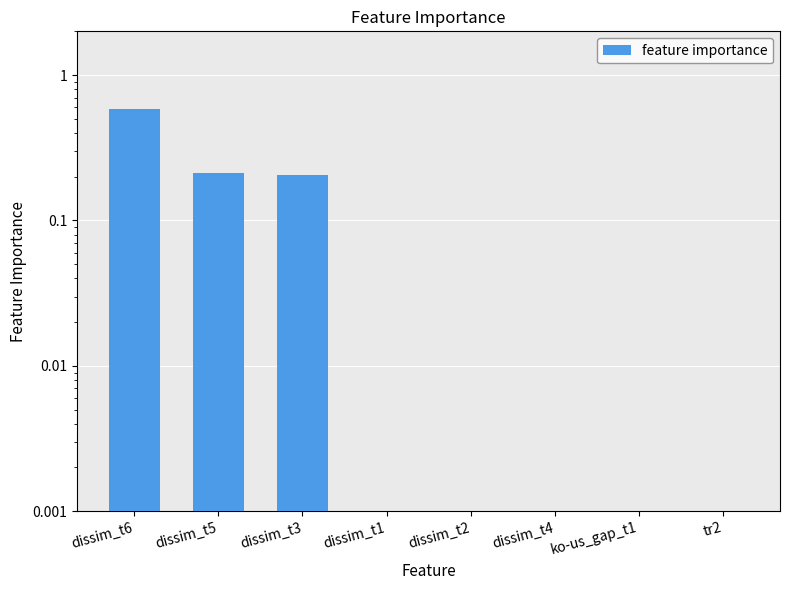

The value at dissim_t3 is 0.4. True or false?

False